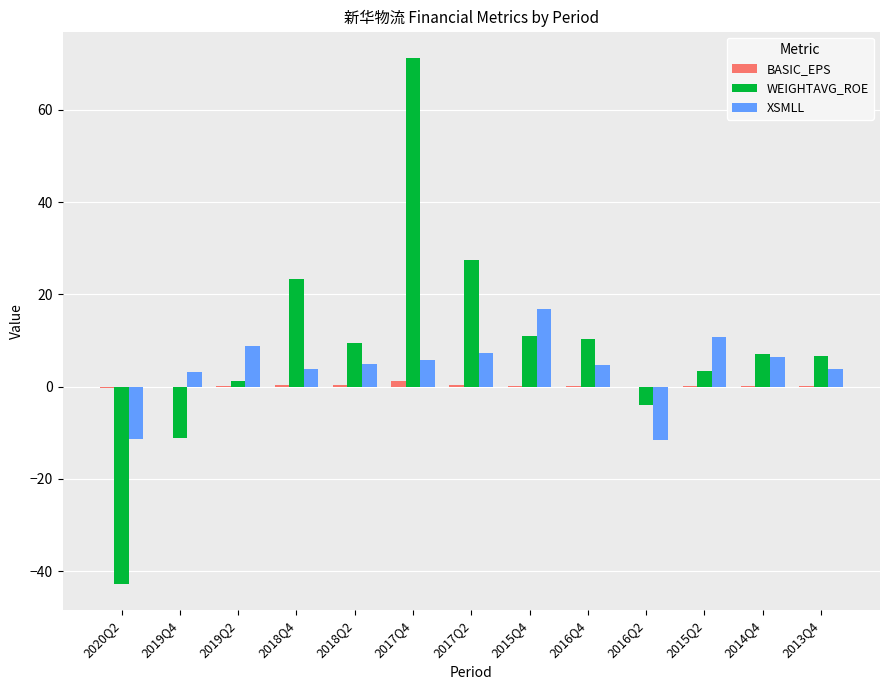

What is the sum of the WEIGHTAVG_ROE values at 2016Q2 and 2020Q2?

-46.9